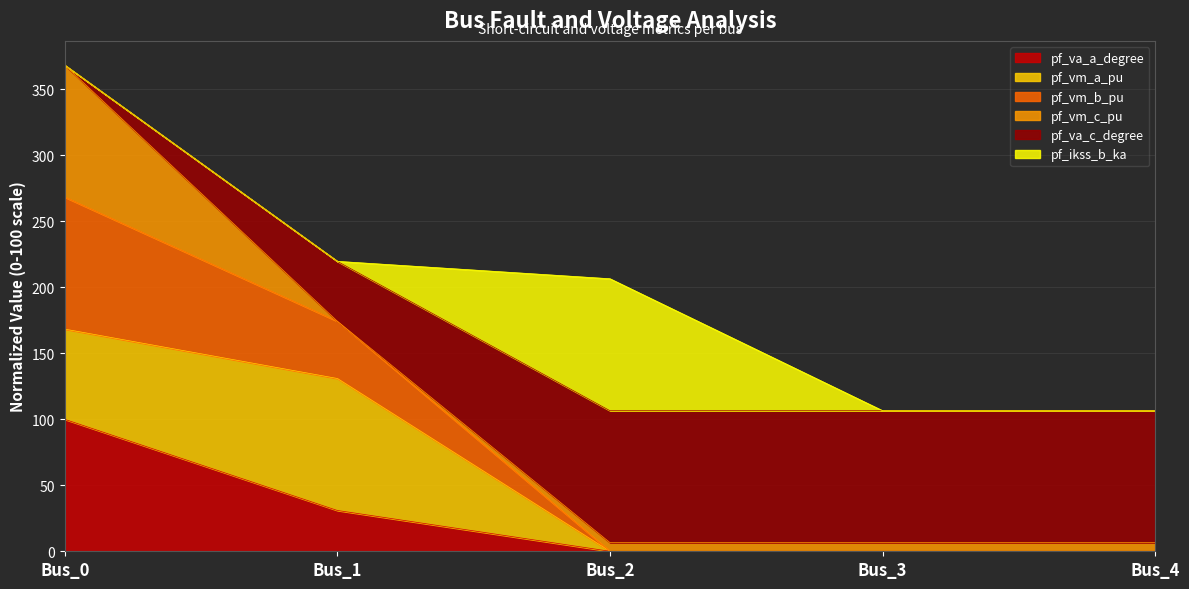

What are all the series names shown in the legend?

pf_va_a_degree, pf_vm_a_pu, pf_vm_b_pu, pf_vm_c_pu, pf_va_c_degree, pf_ikss_b_ka